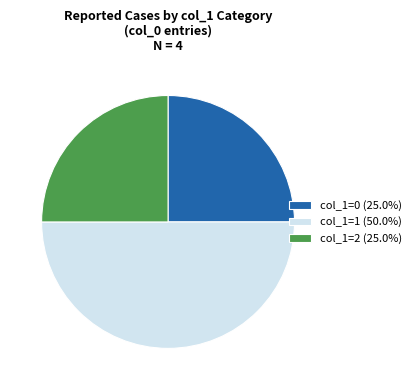

Does col_1=0 (25.0%) account for over 50% of the chart?

No